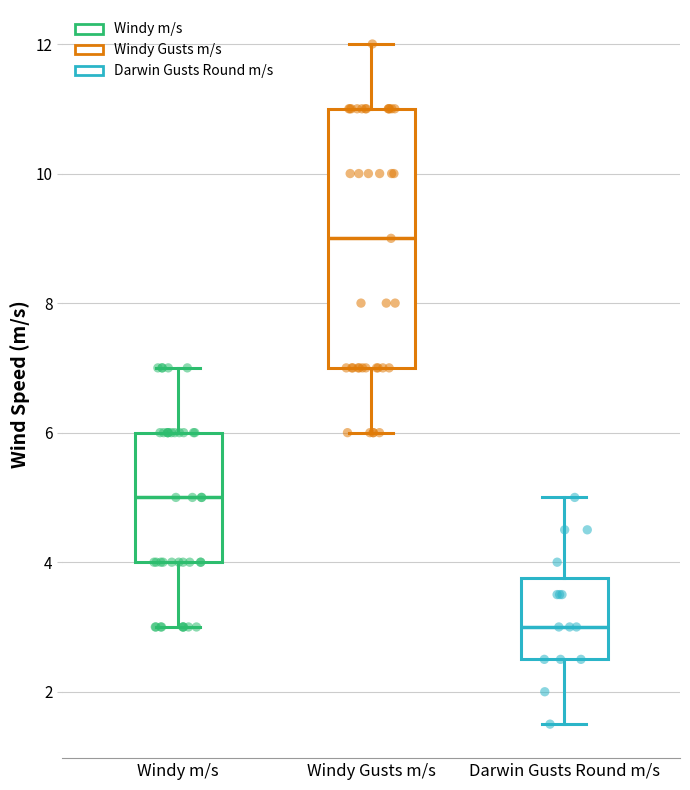

Where does the upper whisker of the box for Windy Gusts m/s end on the y-axis? The values are not printed on the chart, so give them approximately, as read against the axis.

12.0